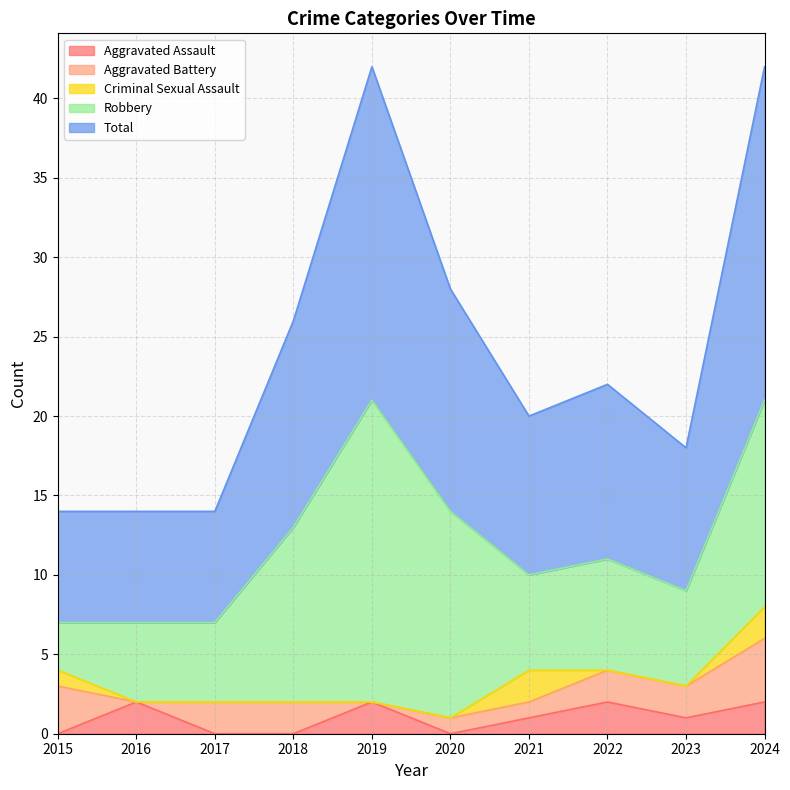

What is the value of the Criminal Sexual Assault point at the 1st from the left?

1